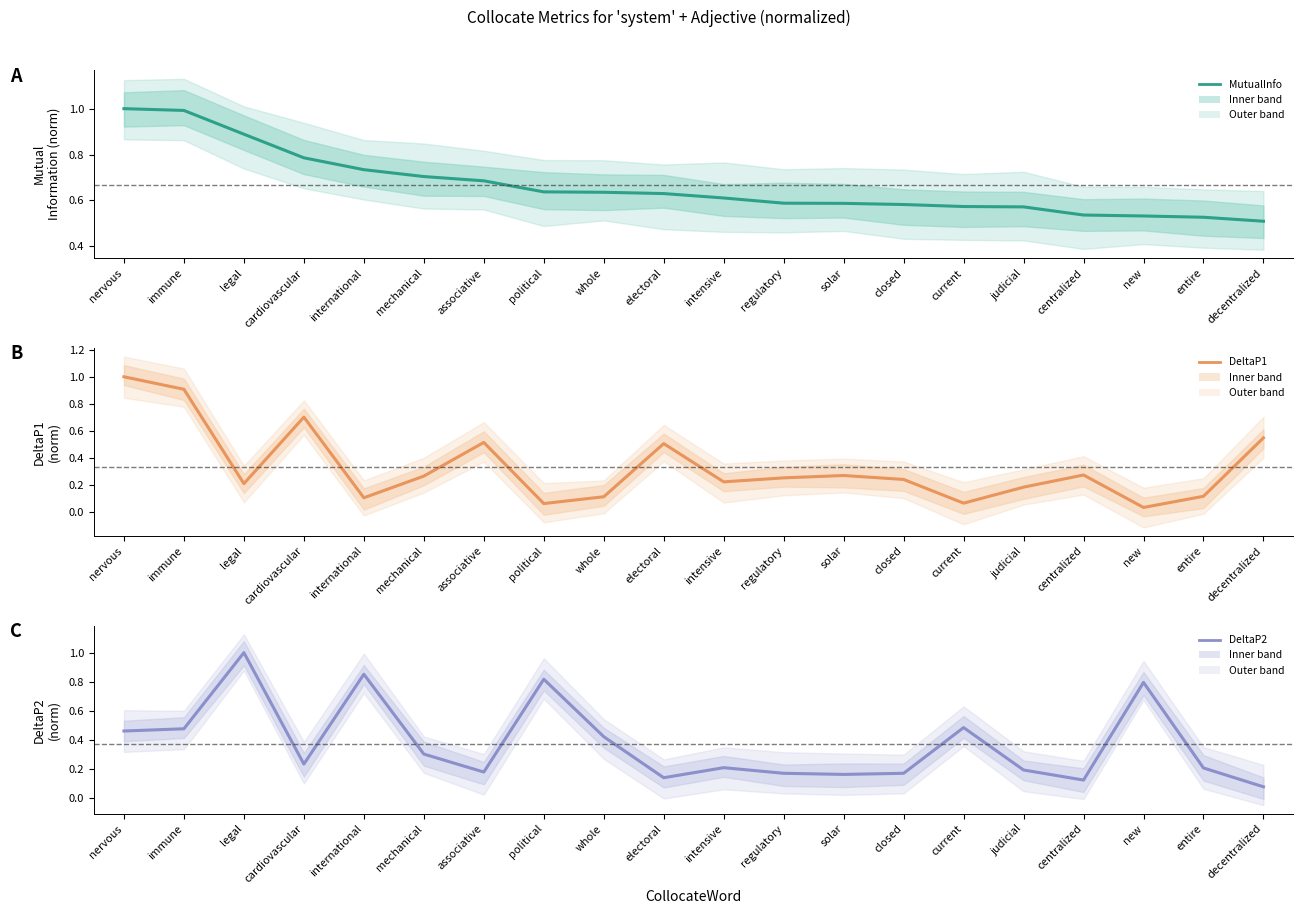

Between electoral and legal, which is larger?

legal